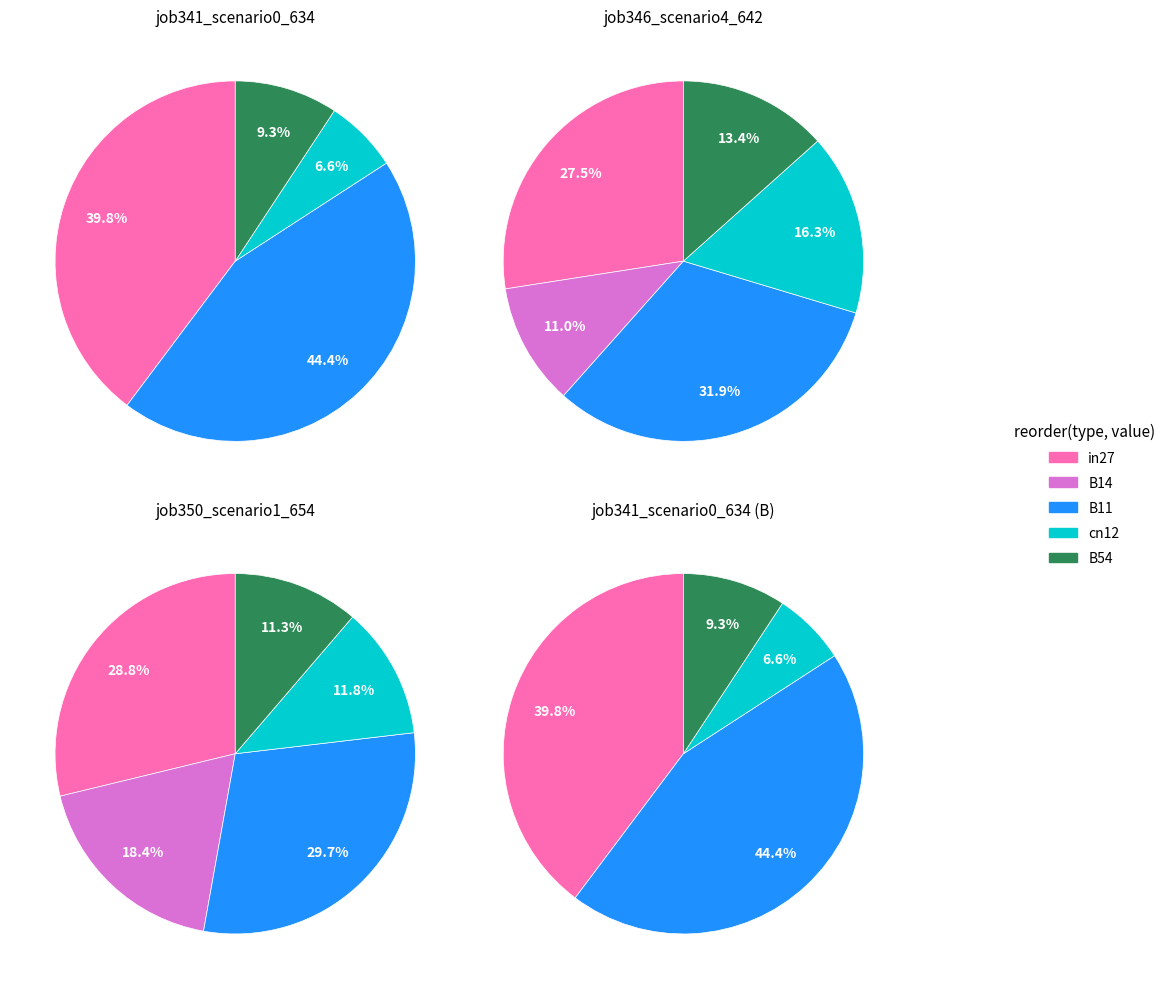

How many segments does this pie chart have?

5